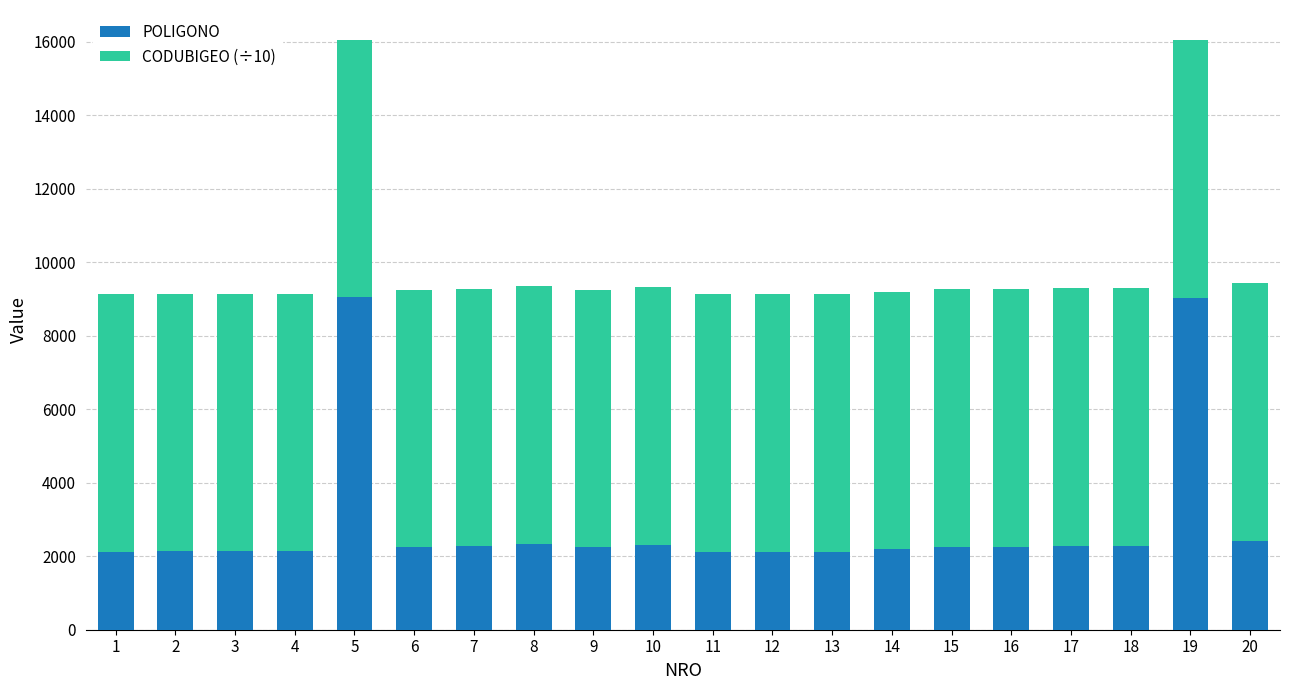

What is the total value across all series at 15?

9268.4